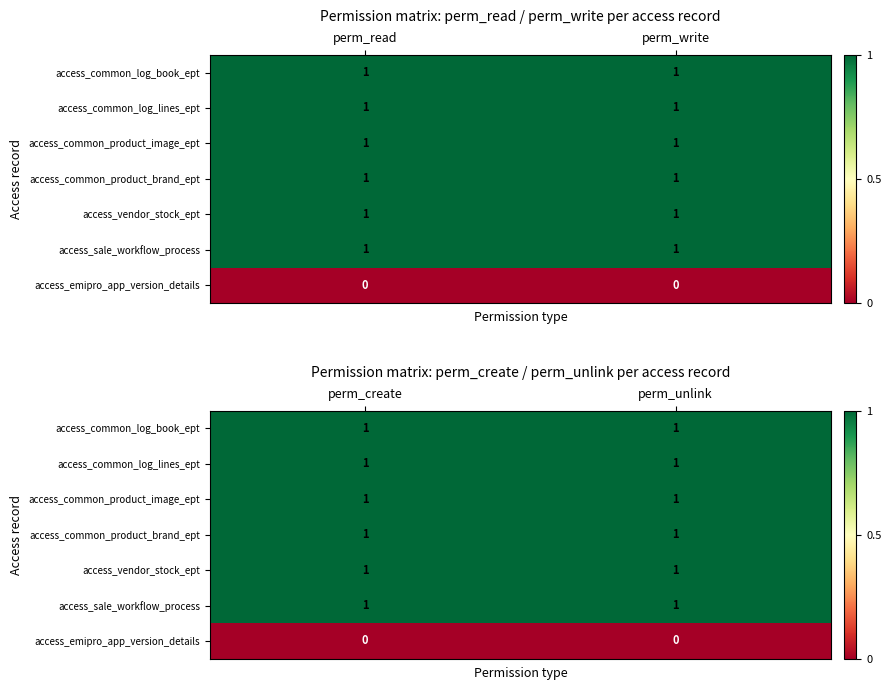

Rank the series at perm_unlink from lowest to highest value.

access_emipro_app_version_details, access_common_log_book_ept, access_common_log_lines_ept, access_common_product_image_ept, access_common_product_brand_ept, access_vendor_stock_ept, access_sale_workflow_process